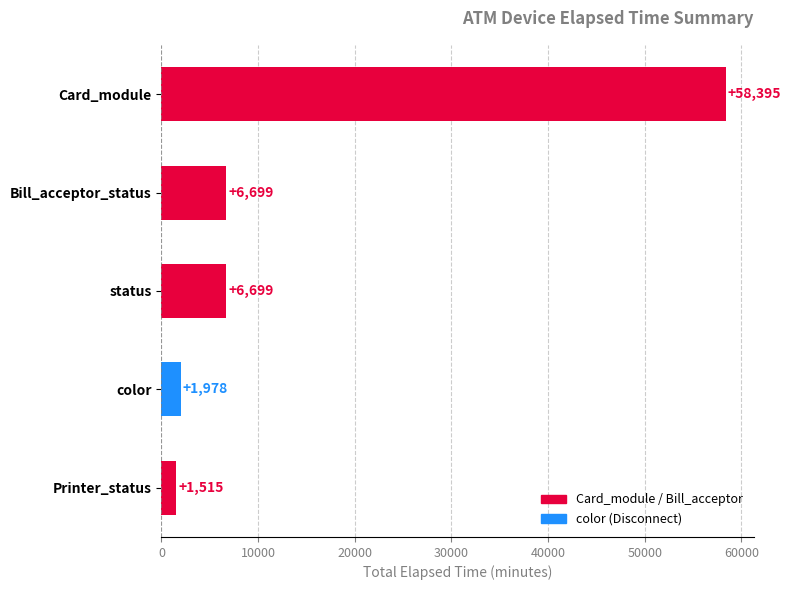

What is the difference between the maximum and minimum values?

56880